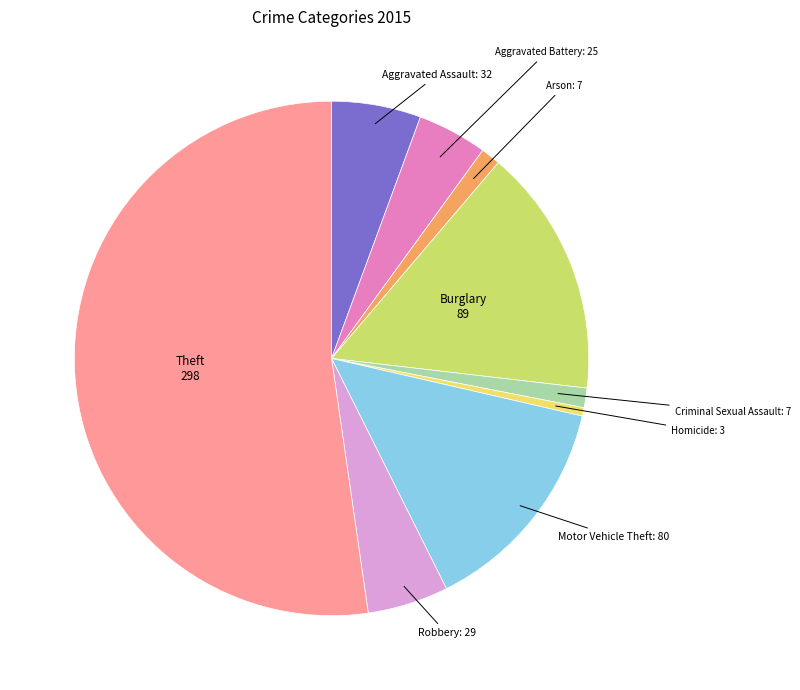

Which has a higher value, Aggravated Battery or Criminal Sexual Assault?

Aggravated Battery